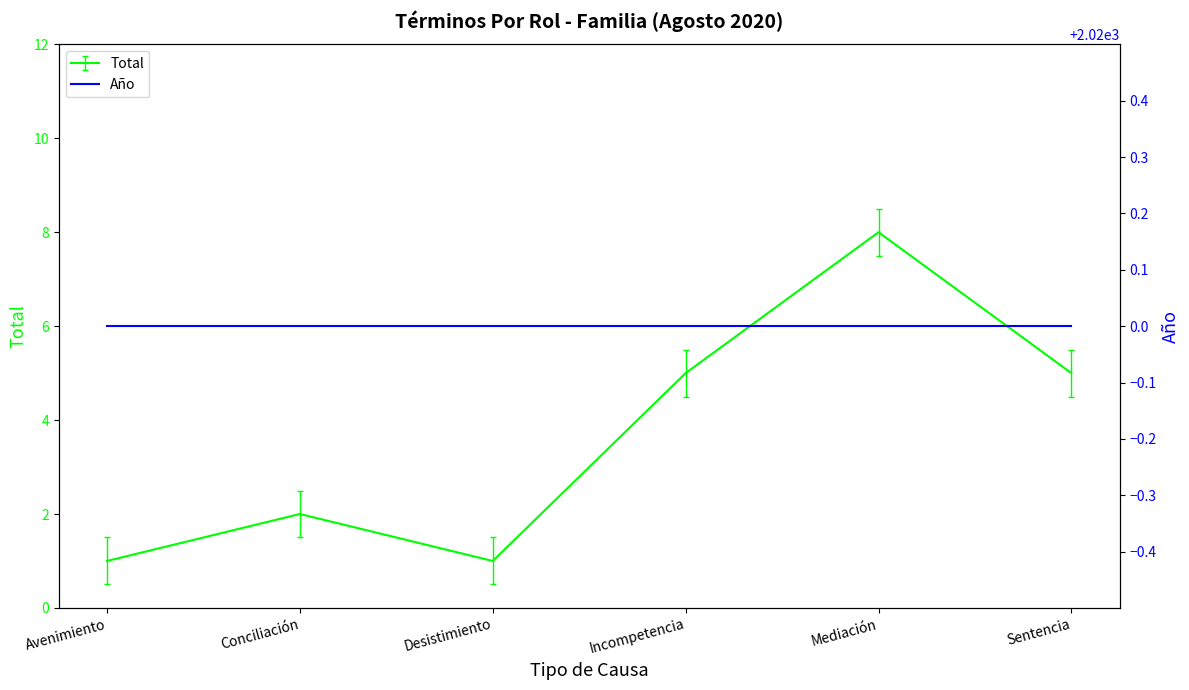

Between Sentencia and Conciliación, which is larger?

Sentencia